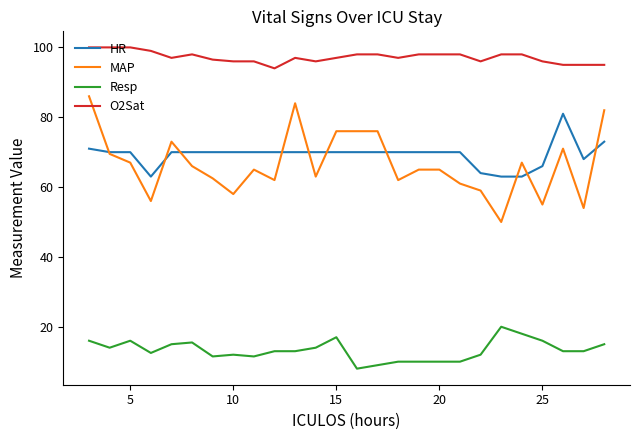

What is the maximum value for O2Sat?

100.0